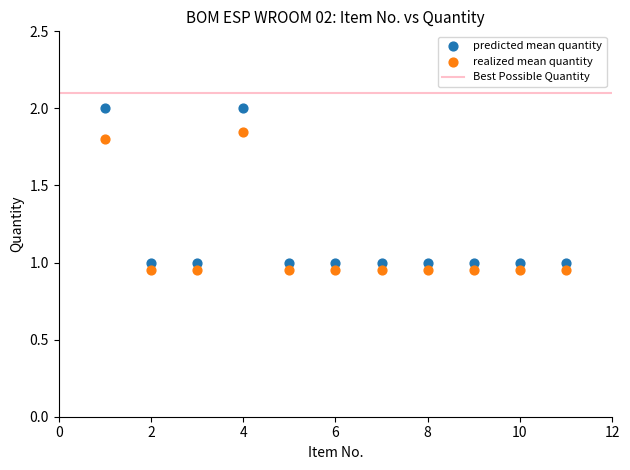

Across all data points, what is the range of X values (max minus min)?

10.0